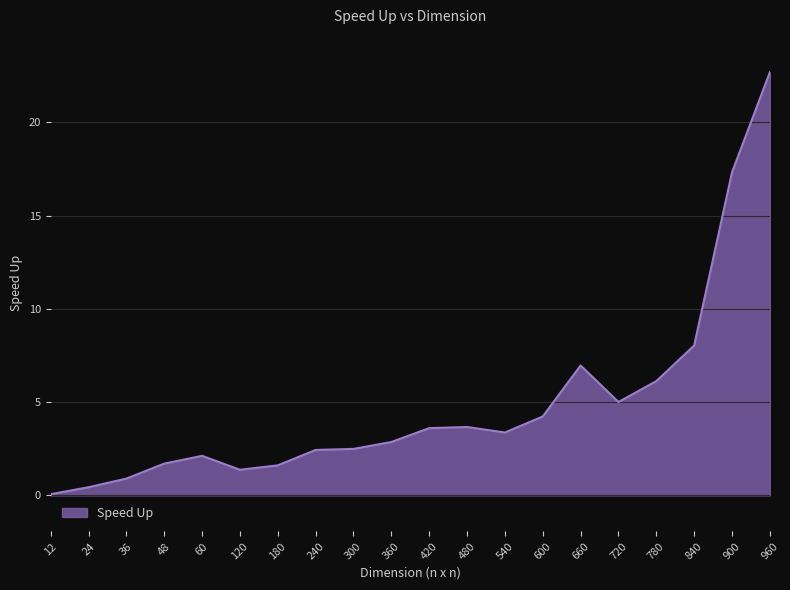

At which category does the chart reach its peak across all series?

960